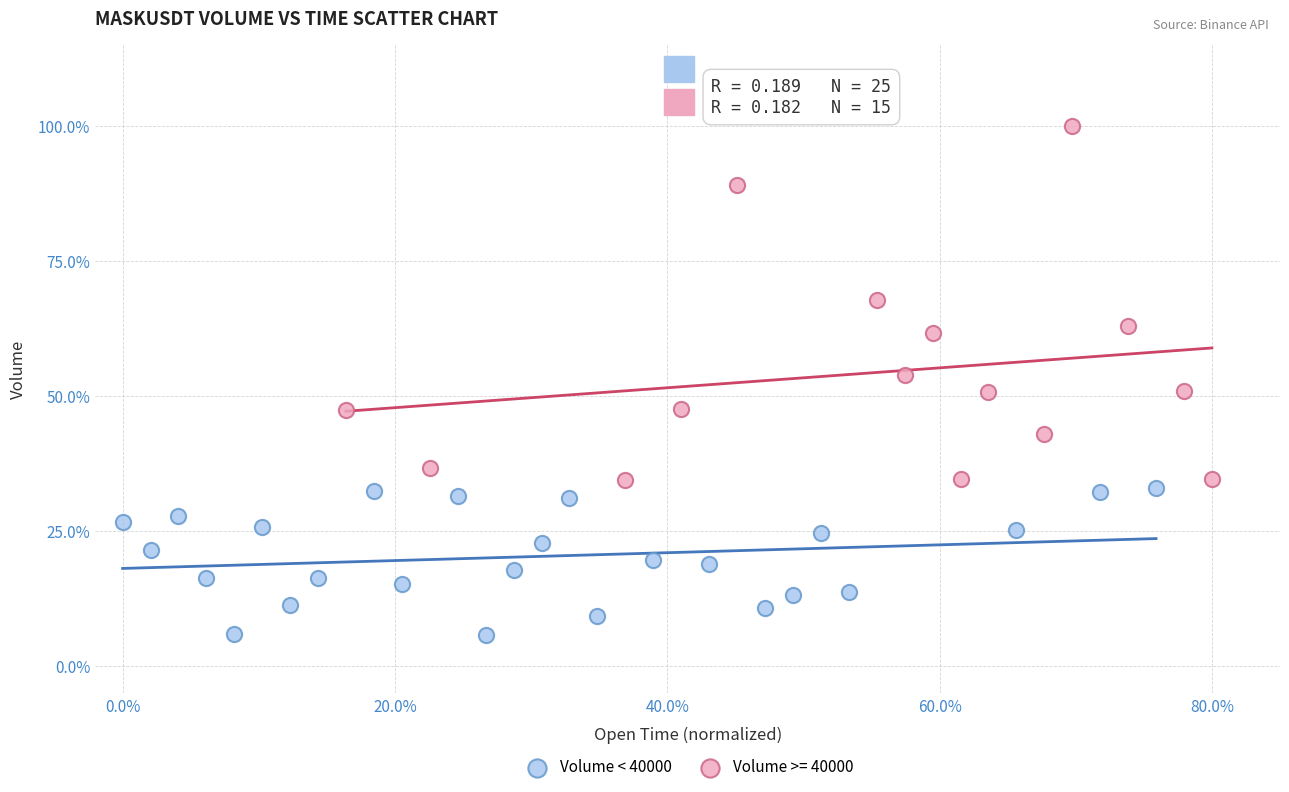

Which series contains the highest Y value?

Volume >= 40000